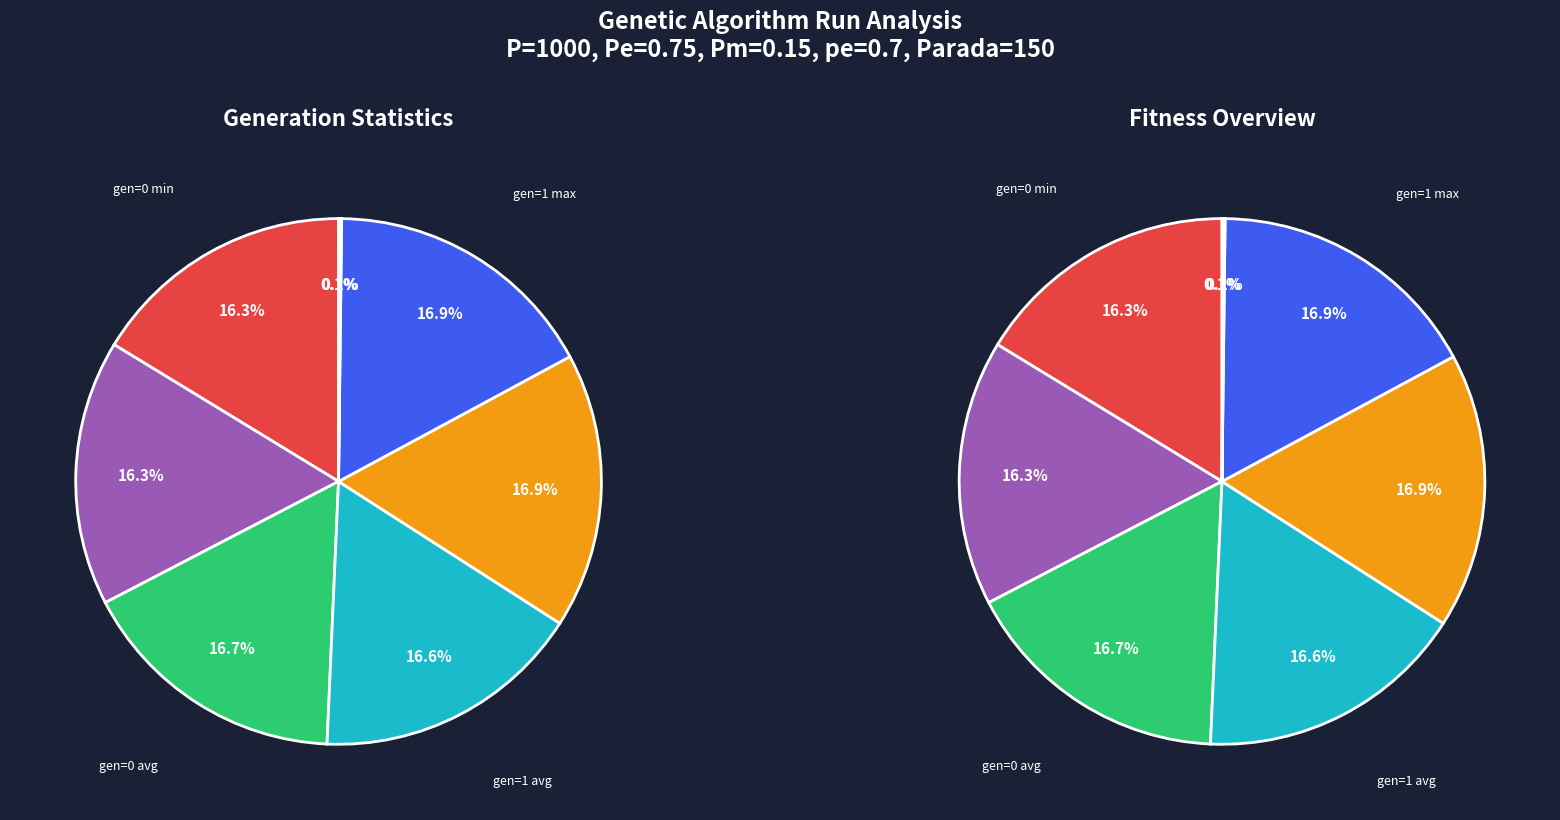

To the nearest percent, what portion does gen=0 max represent?

17%